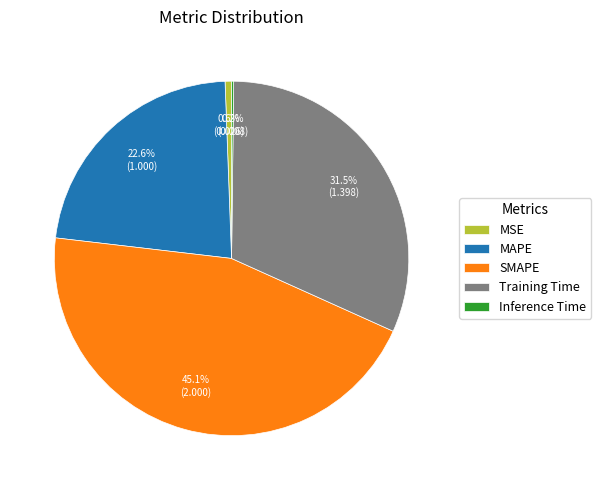

Which slice is the largest?

SMAPE